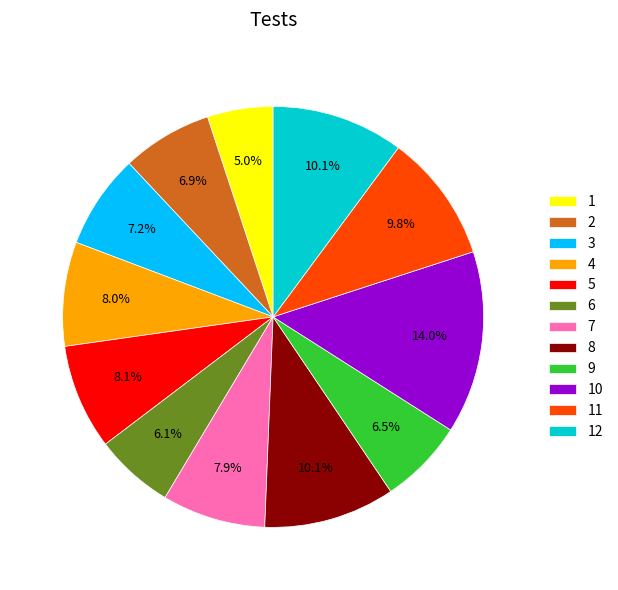

Which has a higher value, 6 or 1?

6